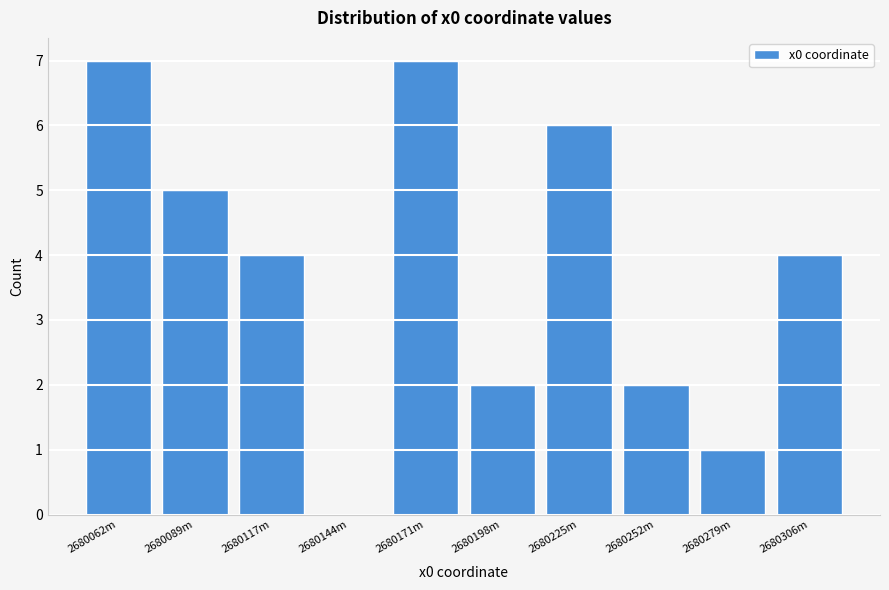

Reading left to right, transcribe all the data shown in this chart.

2680062m=7	2680089m=5	2680117m=4	2680144m=0	2680171m=7	2680198m=2	2680225m=6	2680252m=2	2680279m=1	2680306m=4